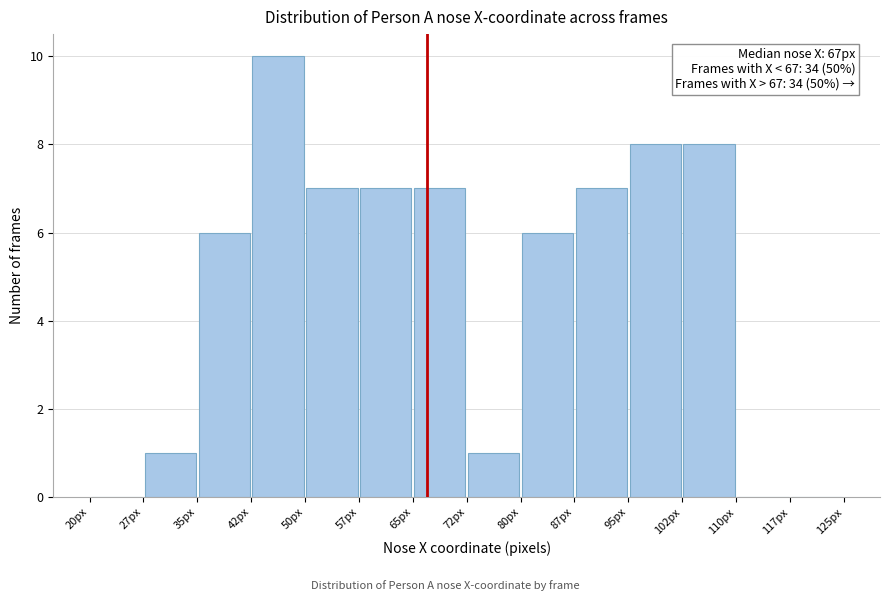

Over which range of the x-axis is the bar tallest?

42.5 to 50.0